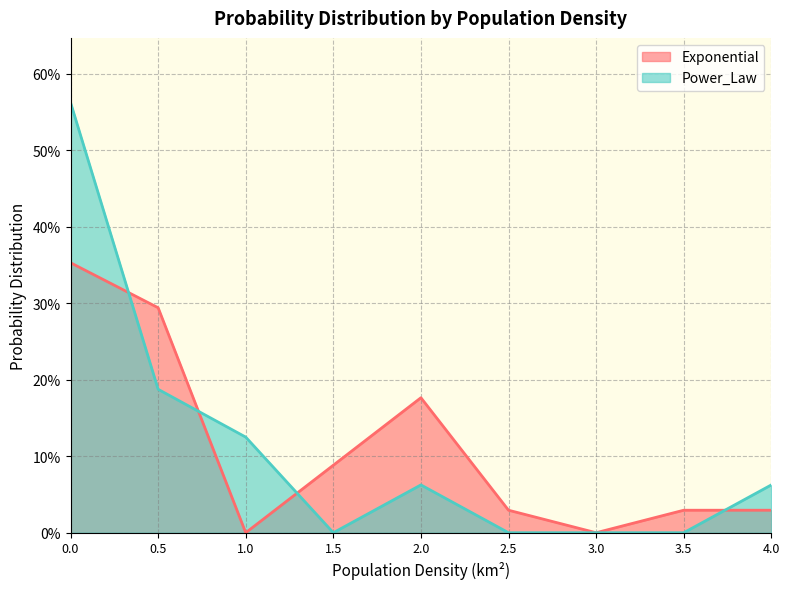

Where is the first local maximum for Power_Law?

2.0